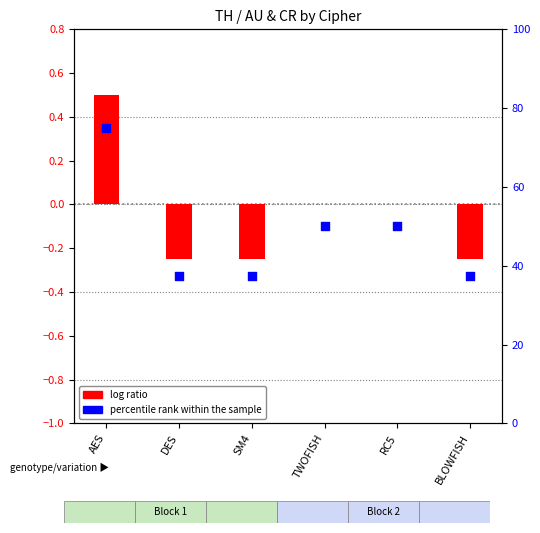

Is the value of log ratio at RC5 greater than the value of percentile rank within the sample at SM4?

No